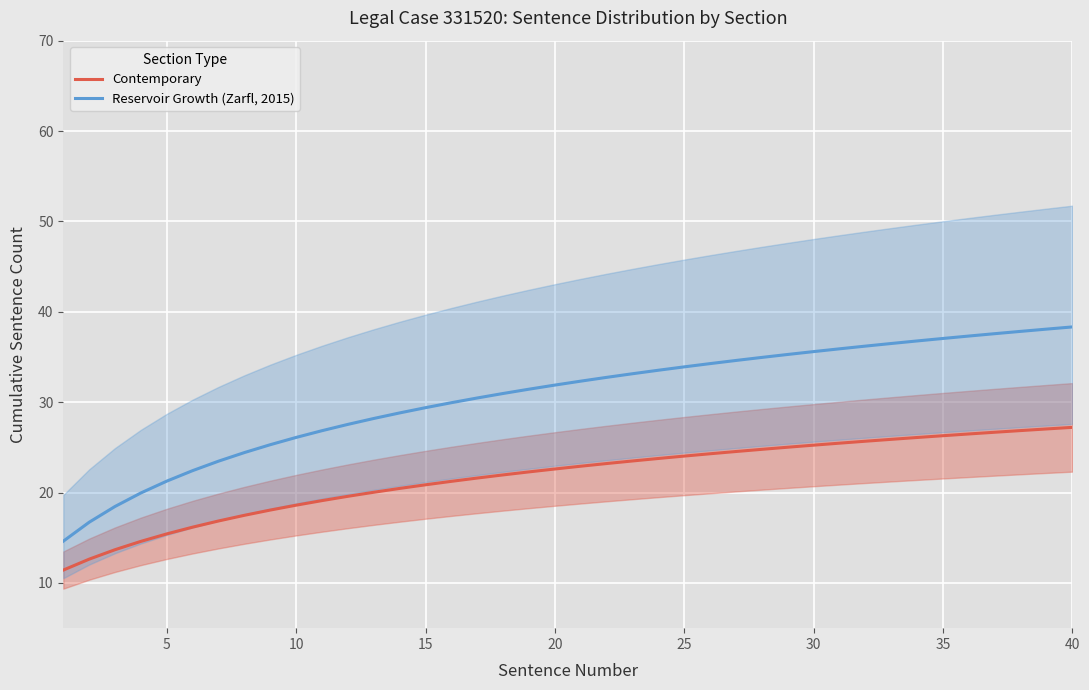

What is the greatest value displayed?

38.3